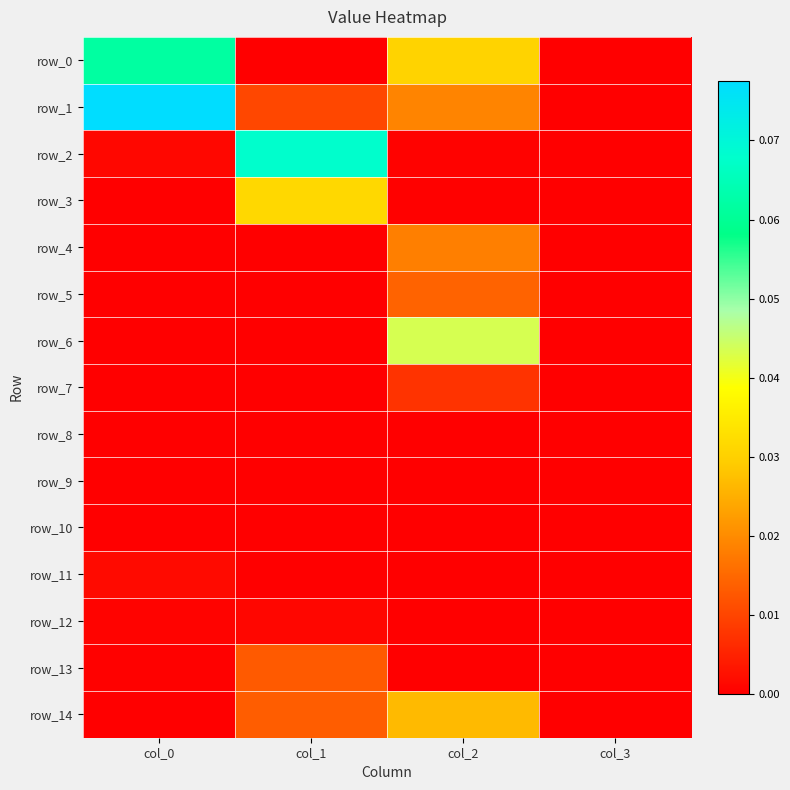

Which series has the widest spread of values?

row_1